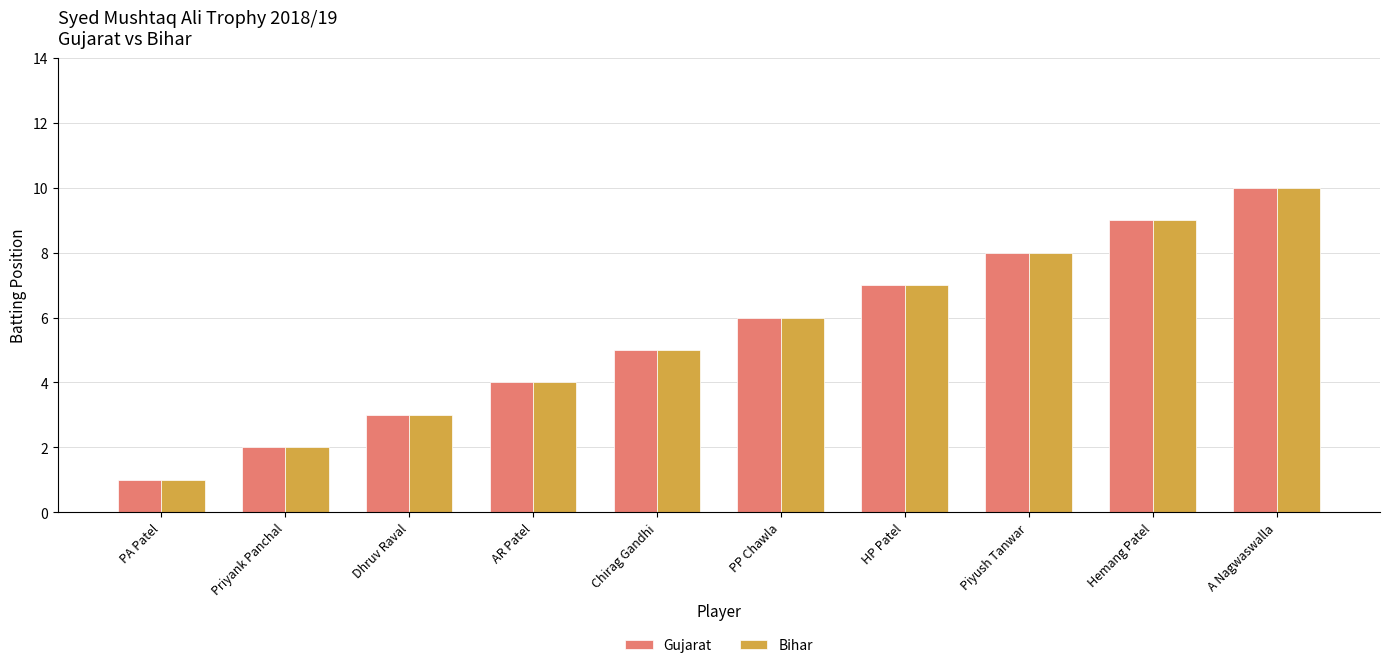

What is the average value of the Gujarat series?

6